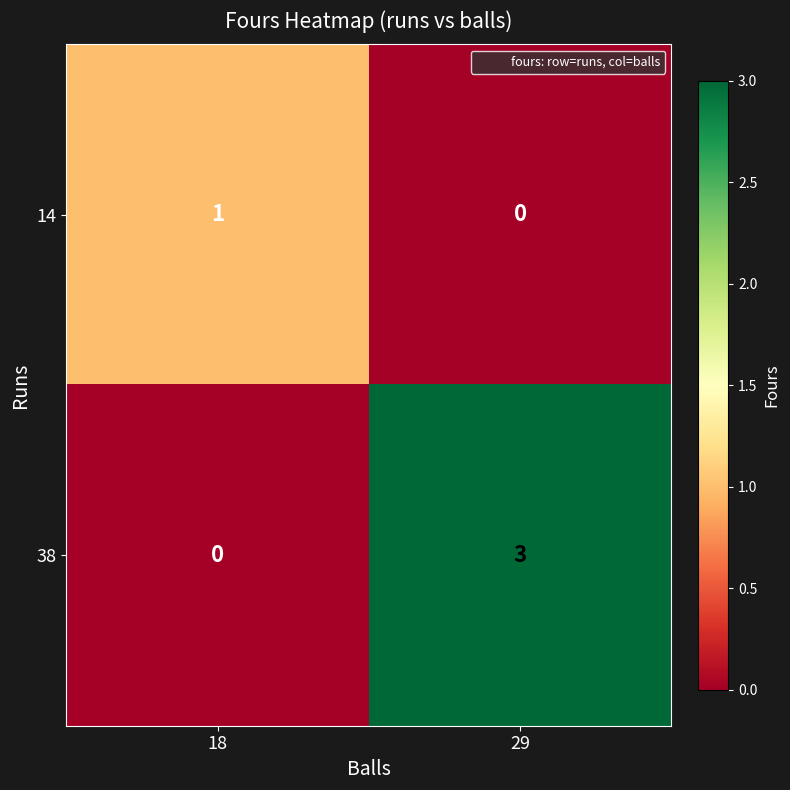

Which category has the highest value across all series?

29